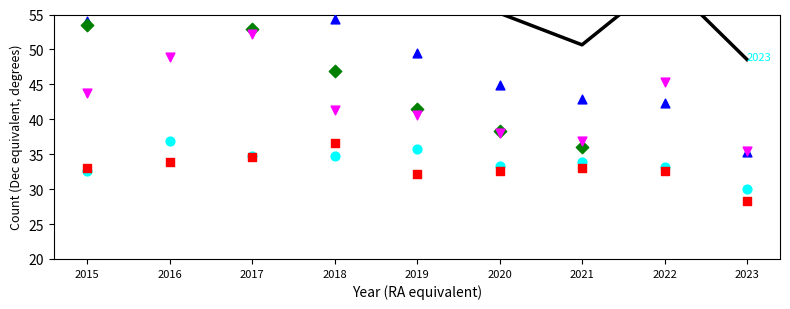

At which category is the sum across all series the highest?

2016